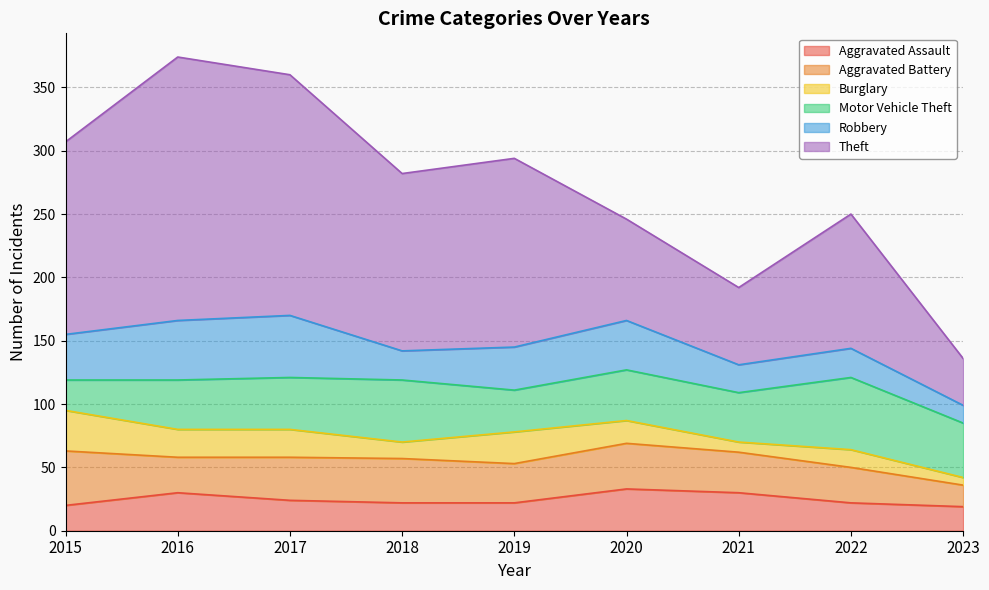

Does the chart display data point markers on the line(s)?

No